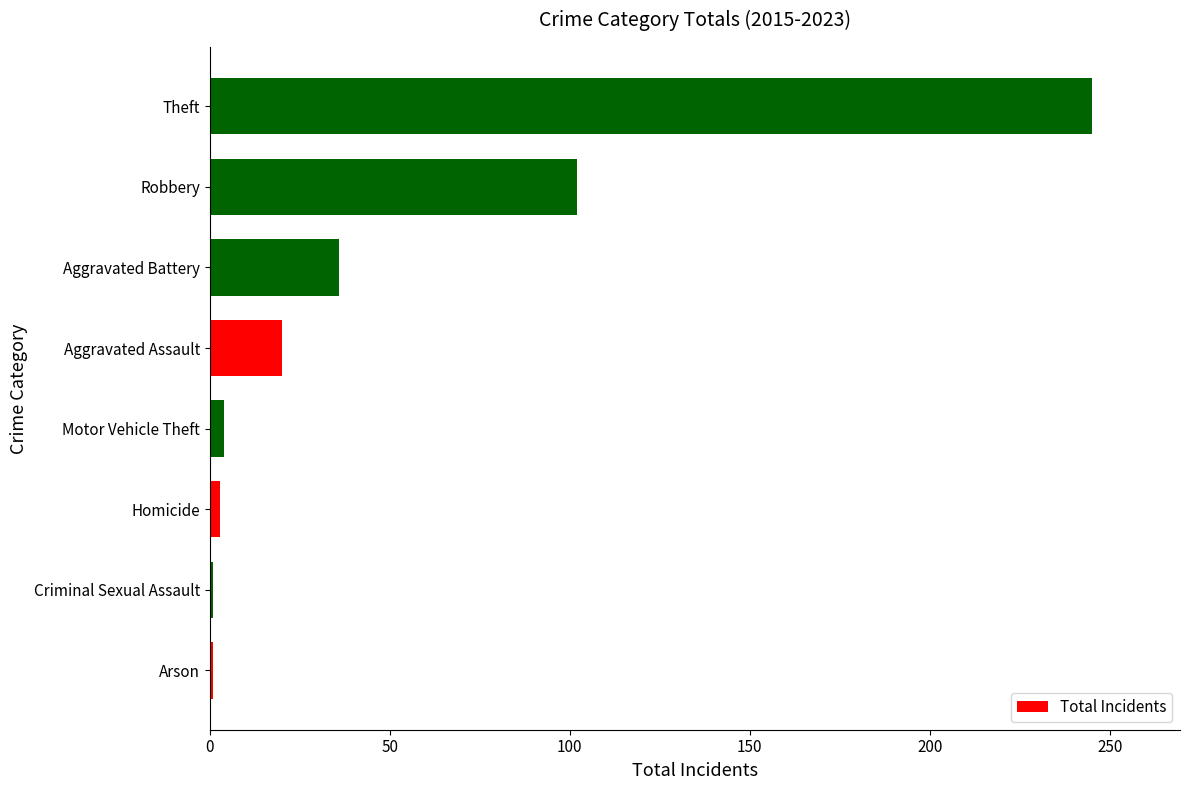

What is the difference between the maximum and minimum values?

244